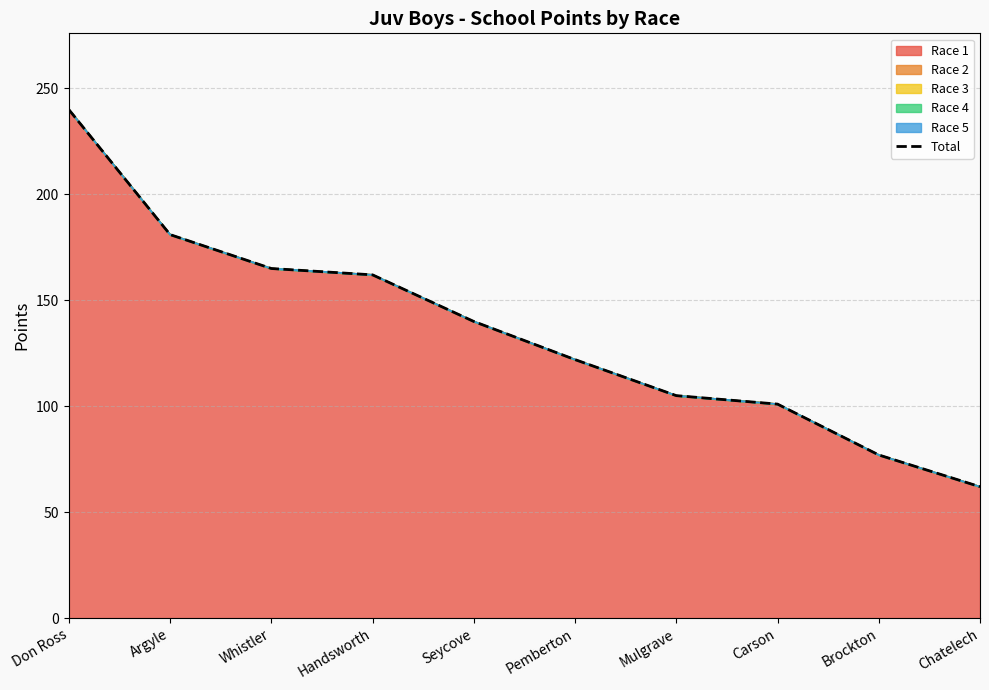

Reading right to left, transcribe all the data shown in this chart.

62	77	101	105	122	140	162	165	181	240